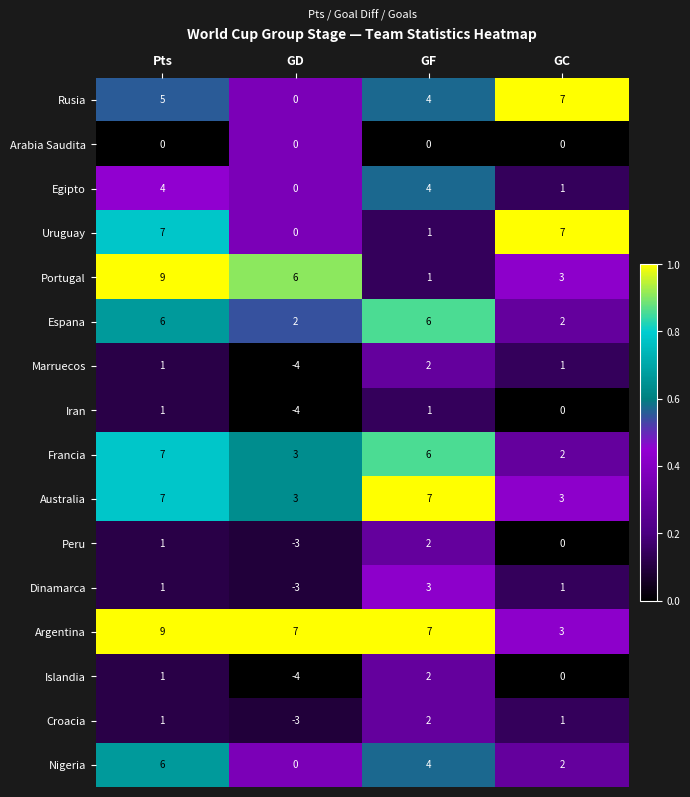

What value does the Argentina series have at GC?

3